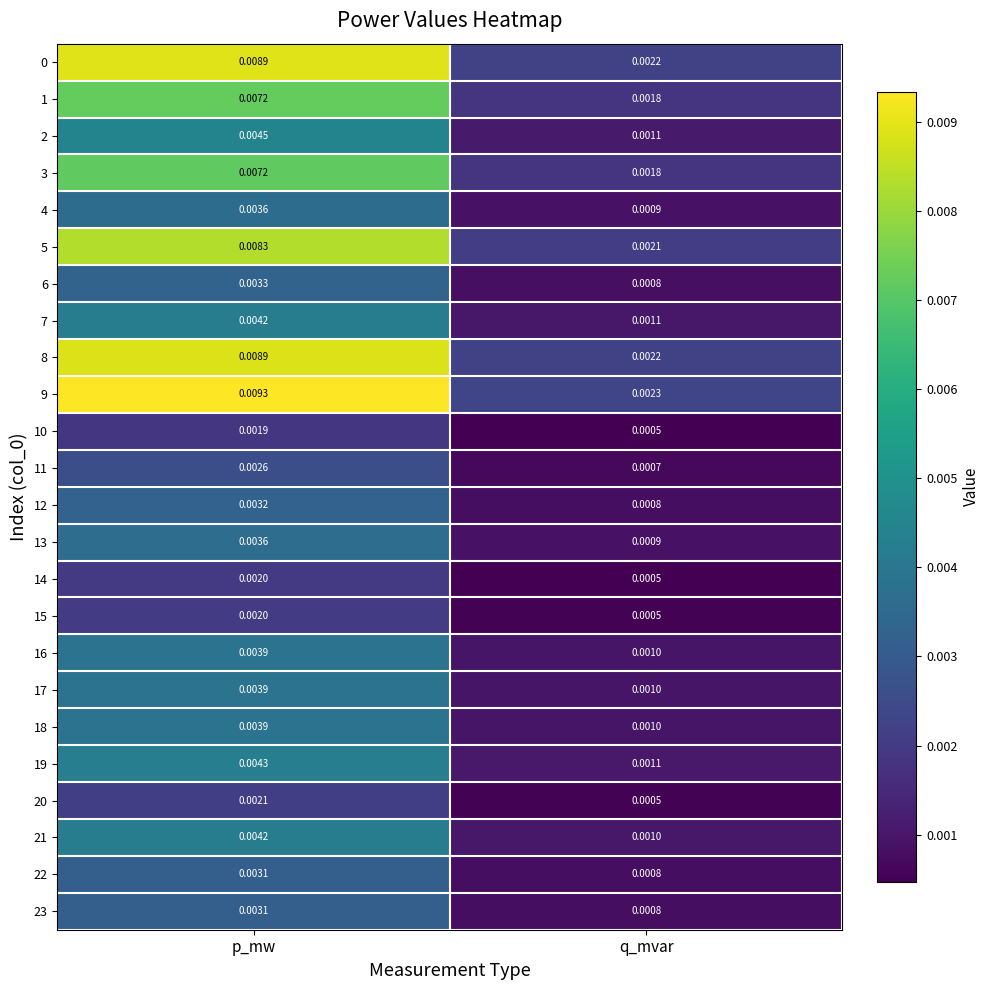

At which category does the chart reach its minimum across all series?

q_mvar